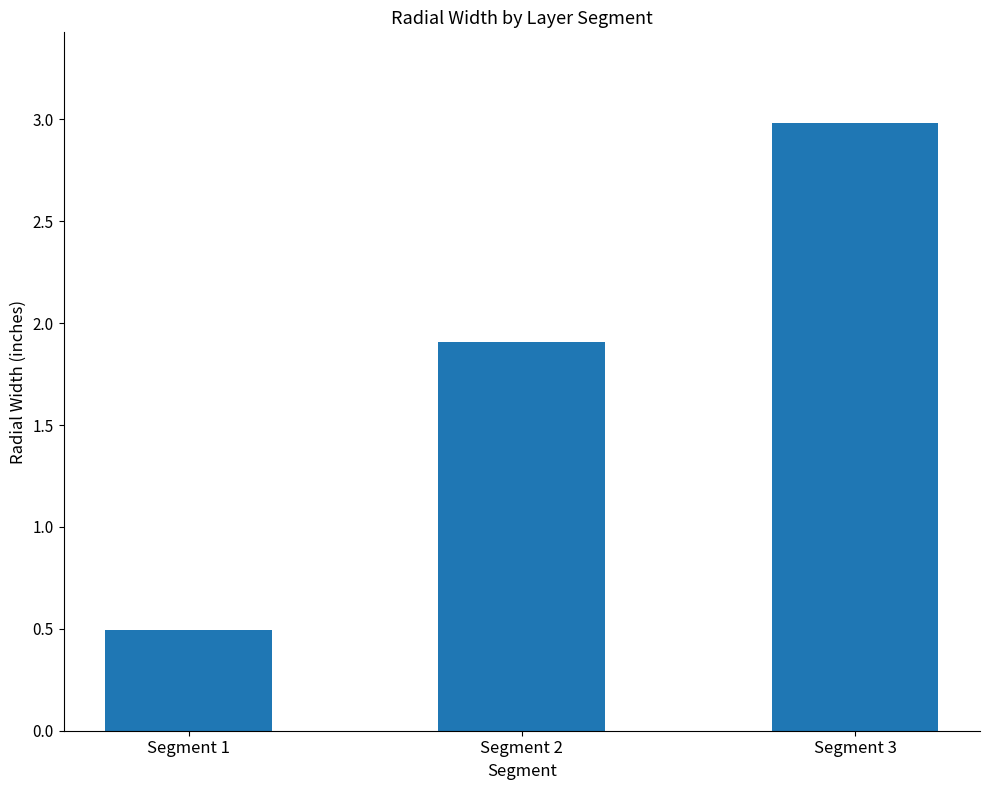

Reading left to right, transcribe all the data shown in this chart.

0.5	1.9	3.0